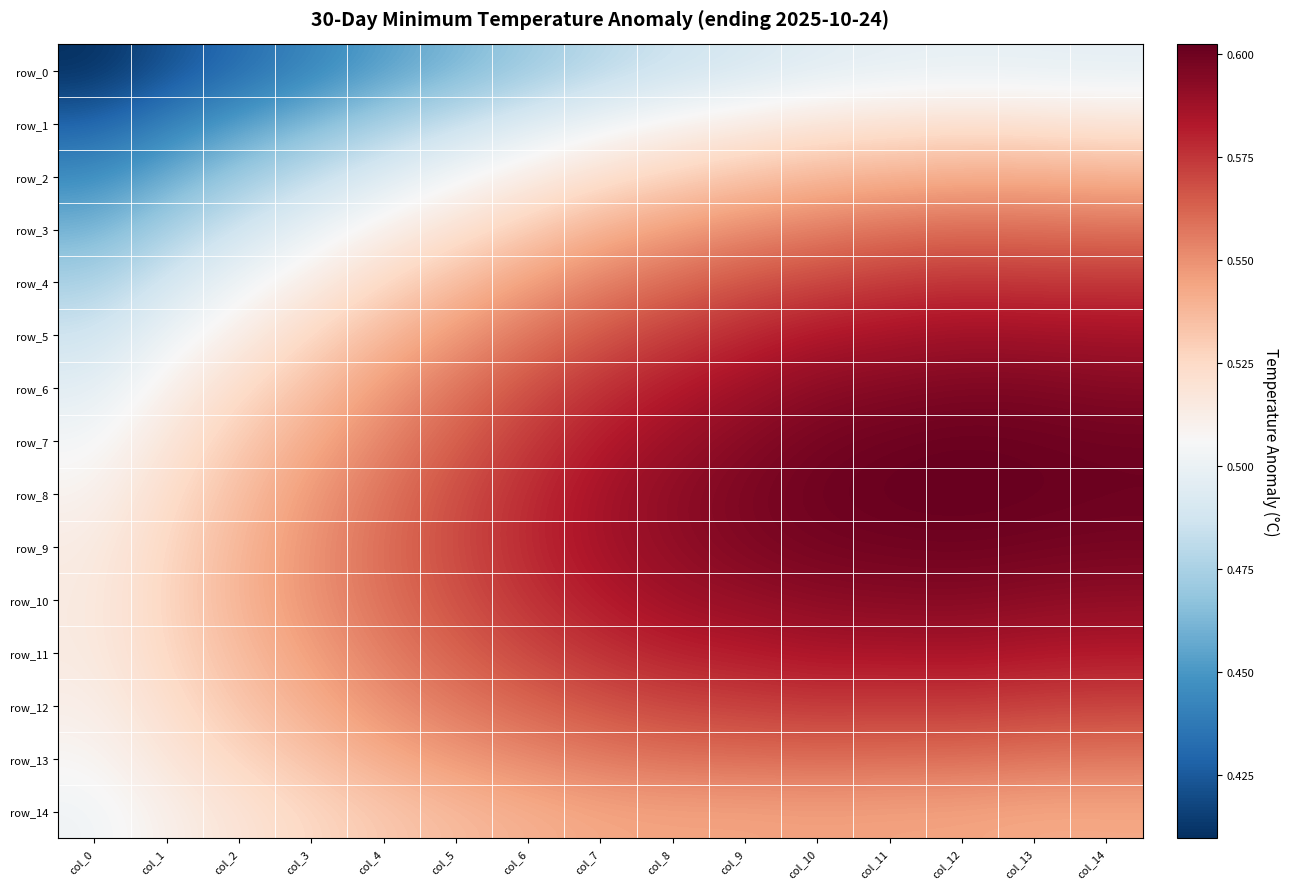

What is the smallest value displayed?

0.4